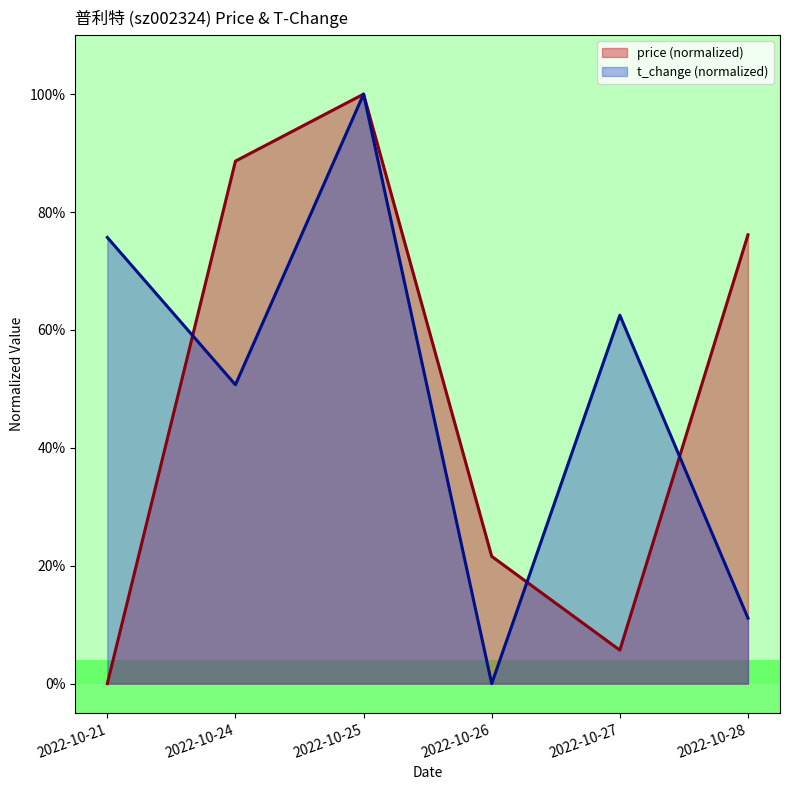

What is the total value across all series at 2022-10-25?

2.0